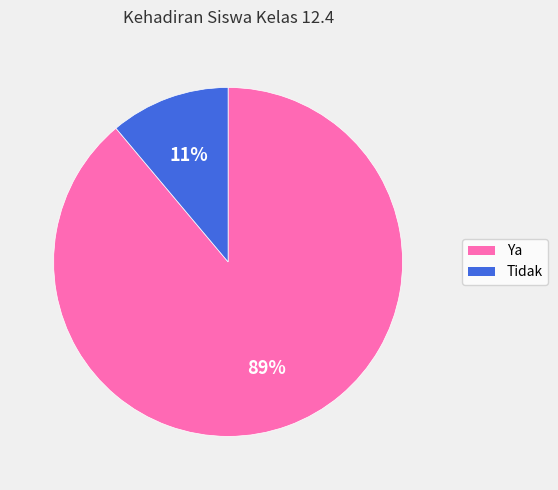

To the nearest percent, what is the combined percentage of Ya and Tidak?

100%